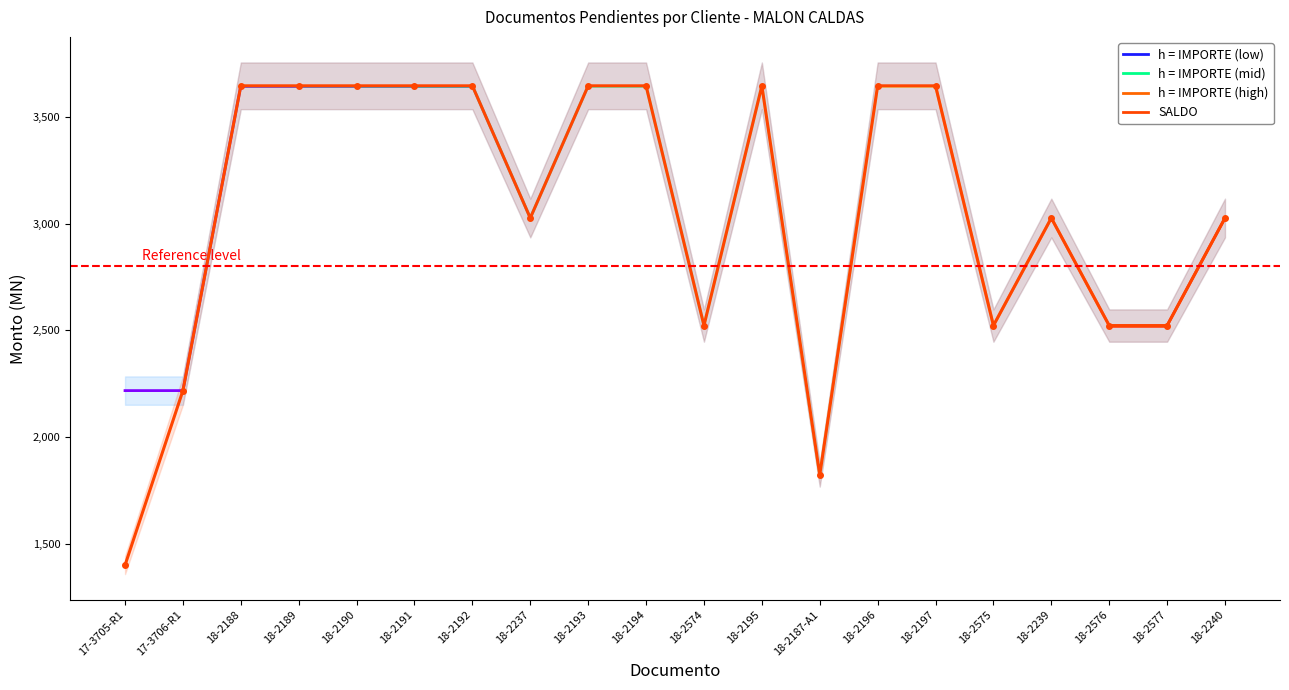

How many data points are above 3645?

10